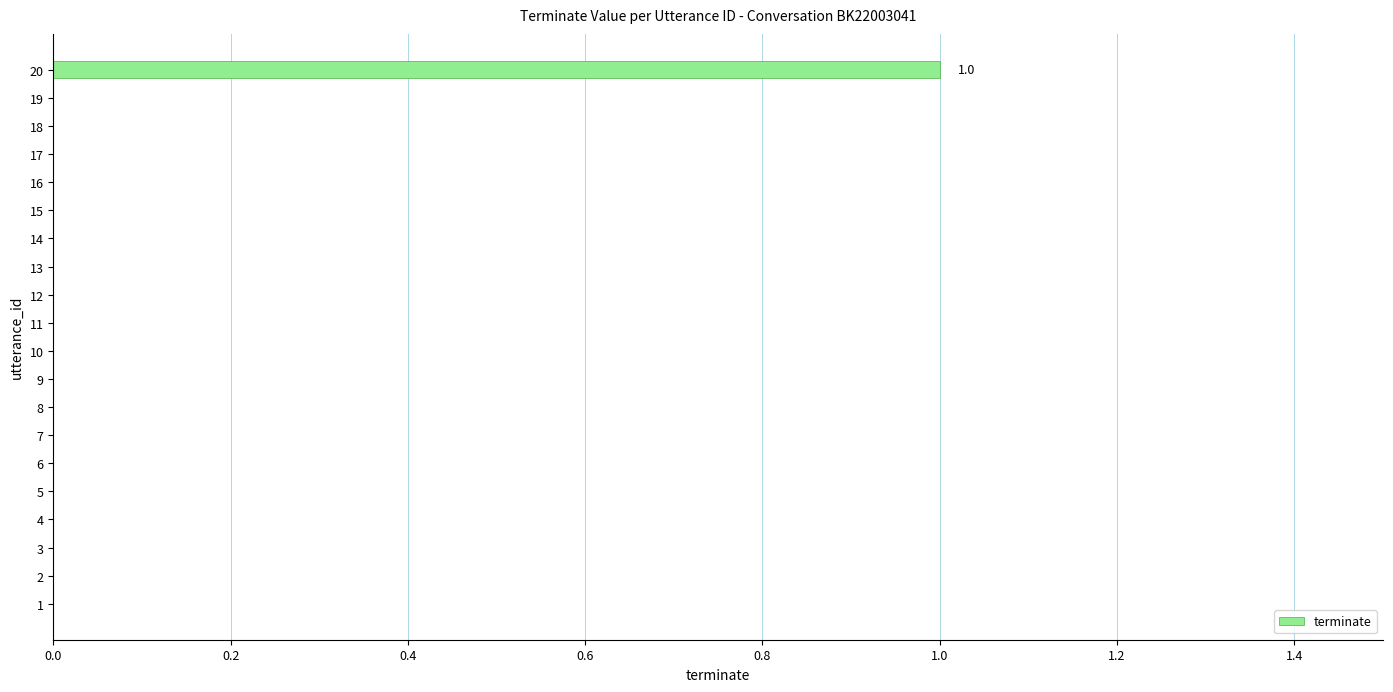

Which label corresponds to the largest value in the chart?

20